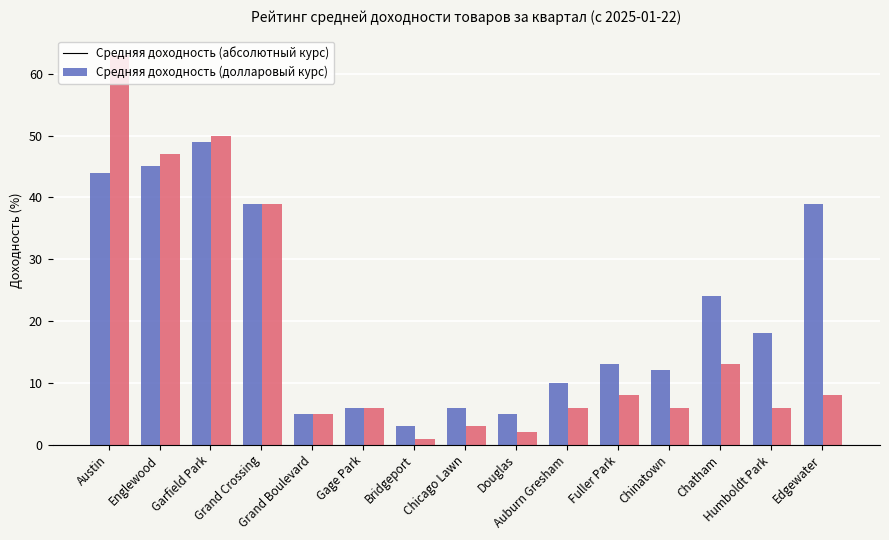

What is the maximum value shown in the chart?

63